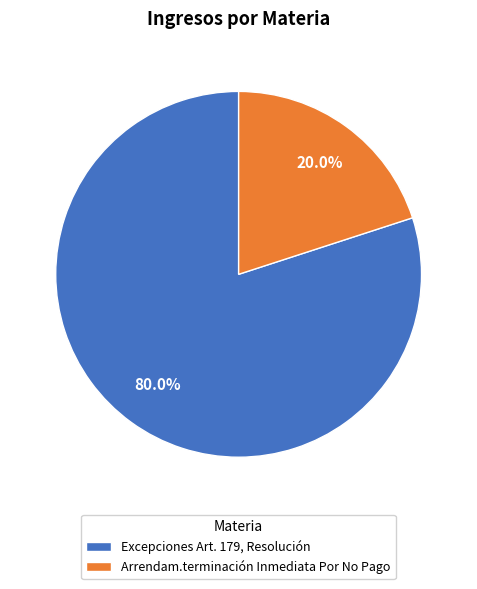

Is it true that Arrendam.terminación Inmediata Por No Pago is 20% of the pie?

True